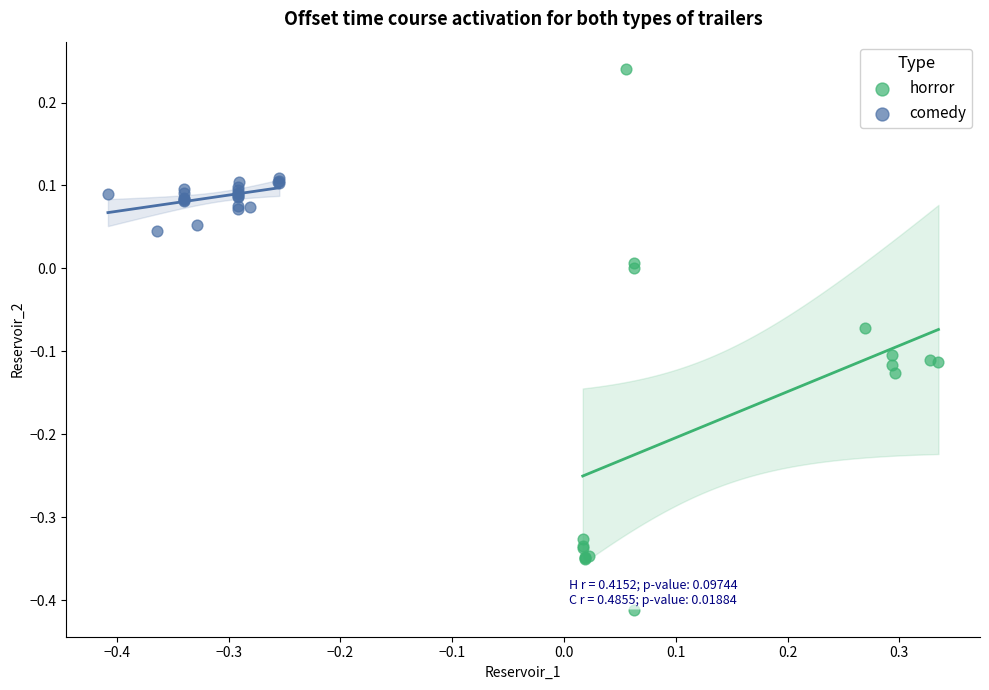

Which series contains the highest Y value?

horror